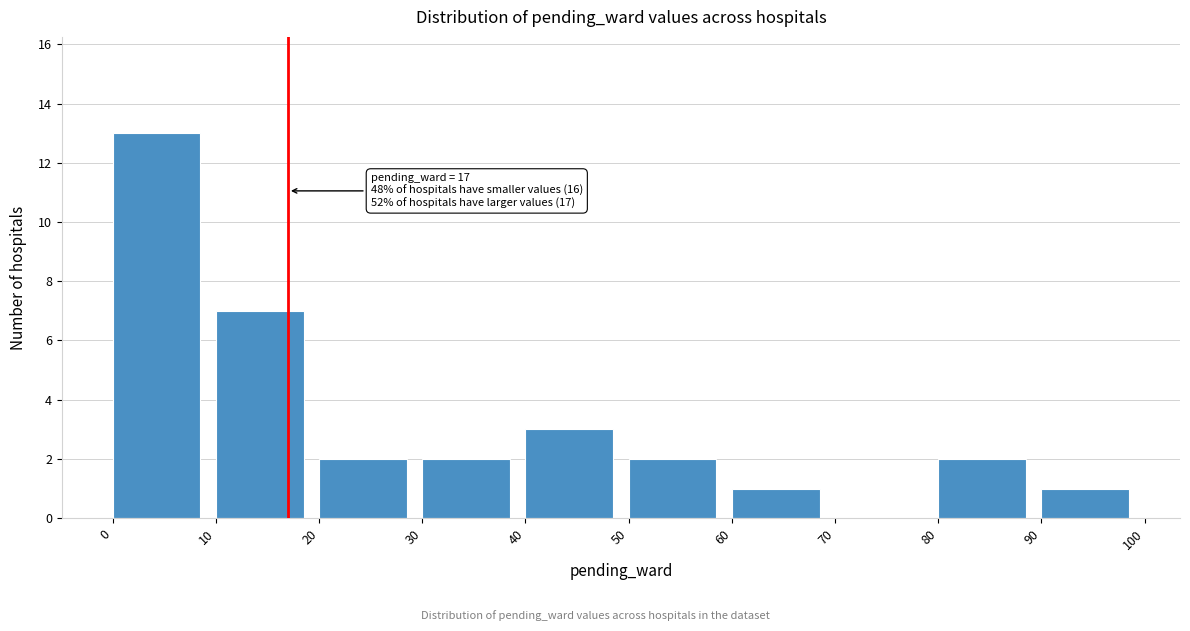

Over which range of the x-axis is the bar tallest?

0 to 10